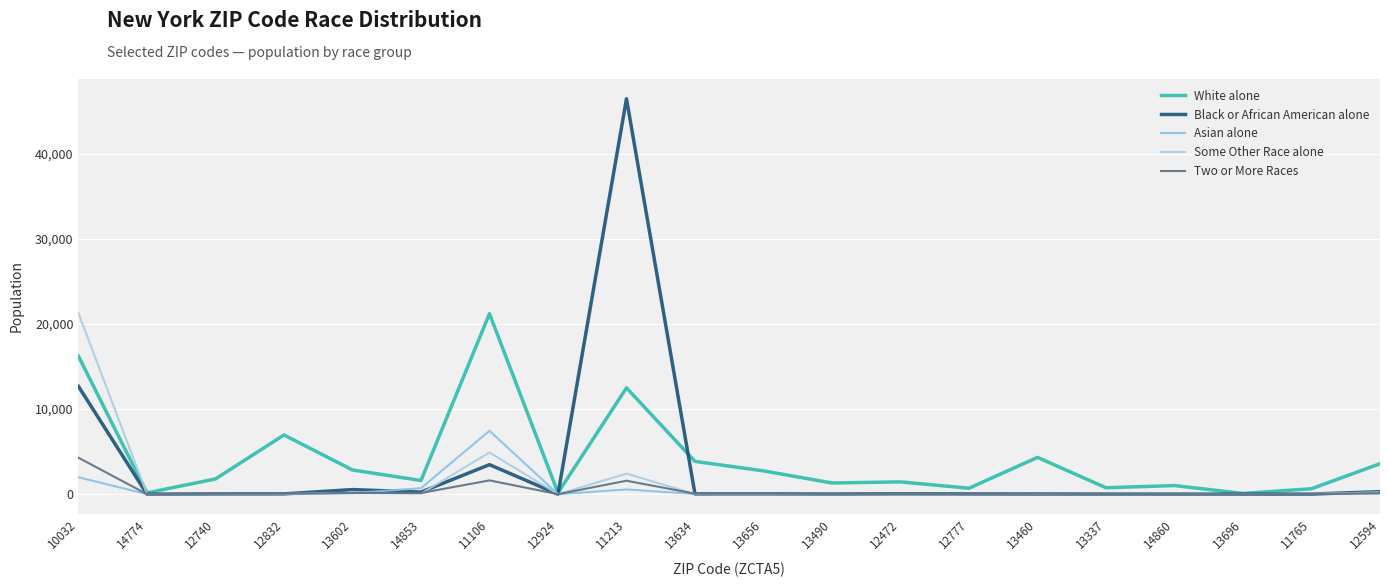

How many lines are shown in the chart?

5